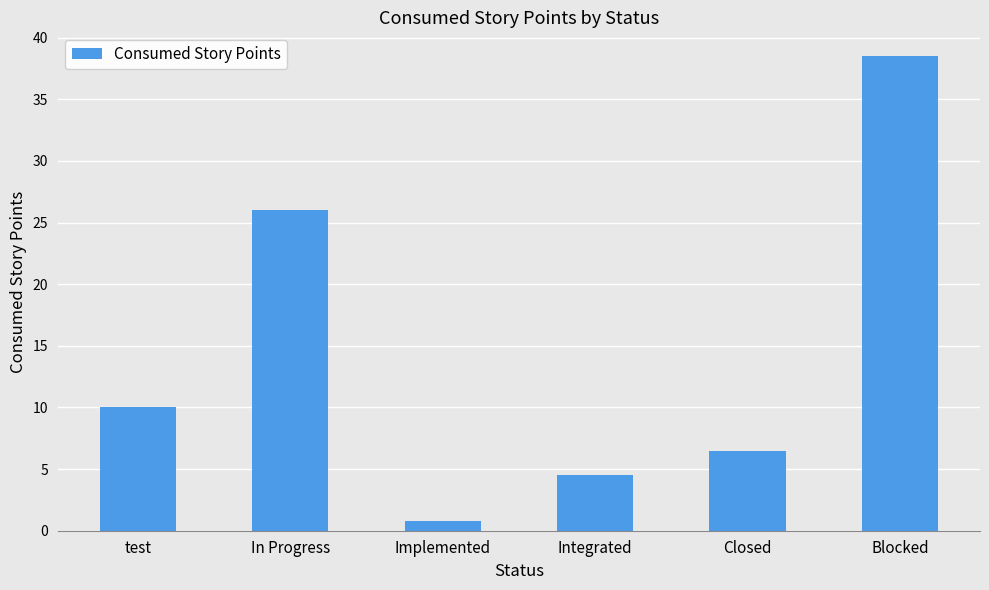

What is the change in value from Integrated to Blocked?

+34.0